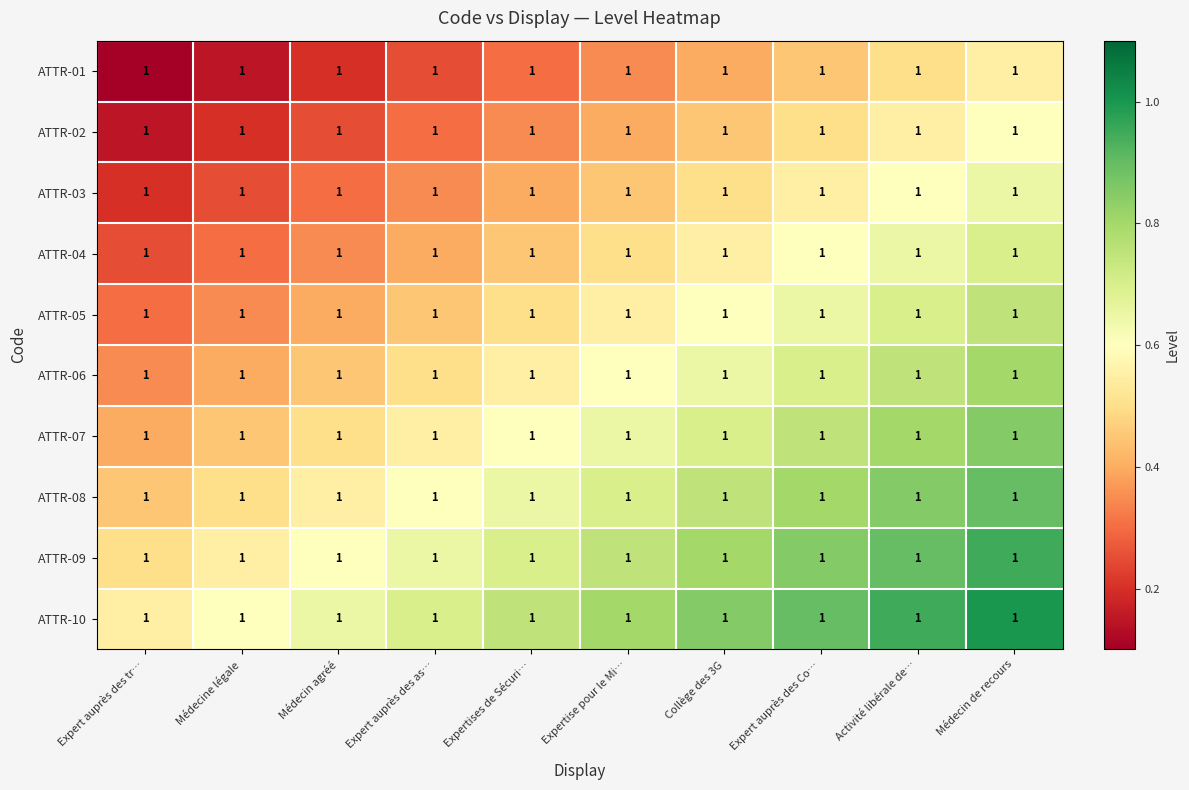

What is the difference between the maximum and minimum values in the ATTR-06 series?

0.5